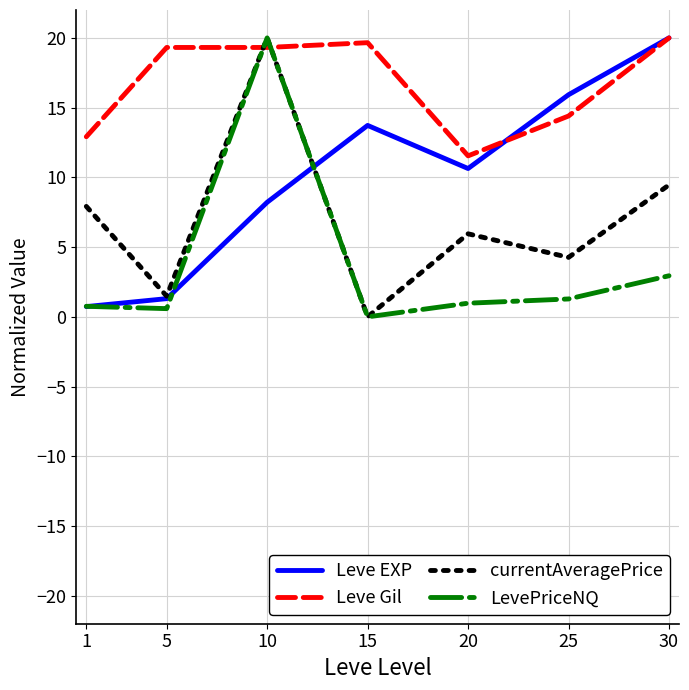

The value of Leve Gil at 15 is 19.7. True or false?

True